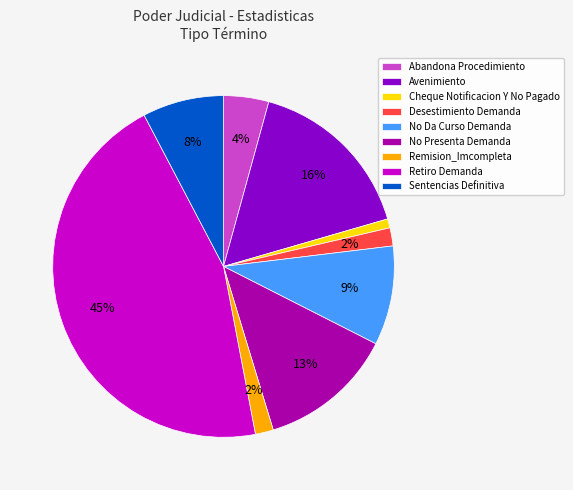

To the nearest percent, what is the combined percentage of Remision_Imcompleta and No Da Curso Demanda?

11%